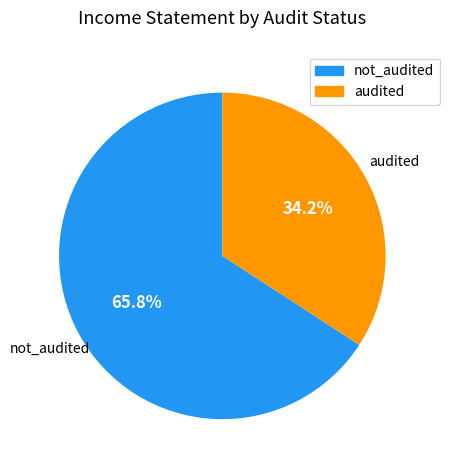

How much of the chart is everything except audited?

65.8%